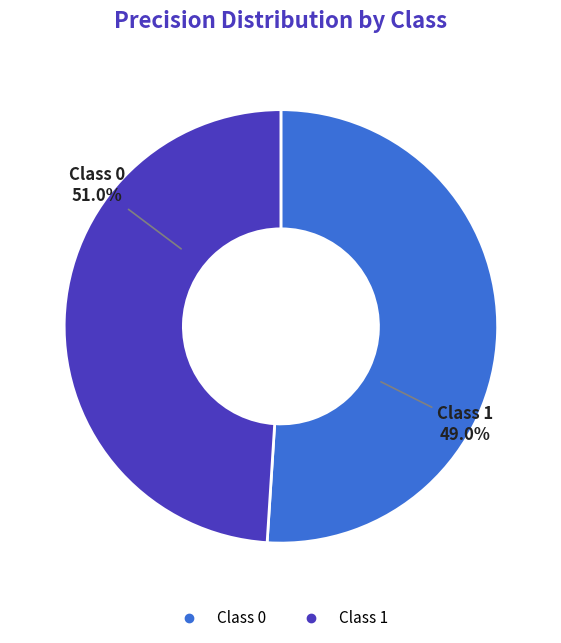

What portion of the pie excludes 1?

51.0%